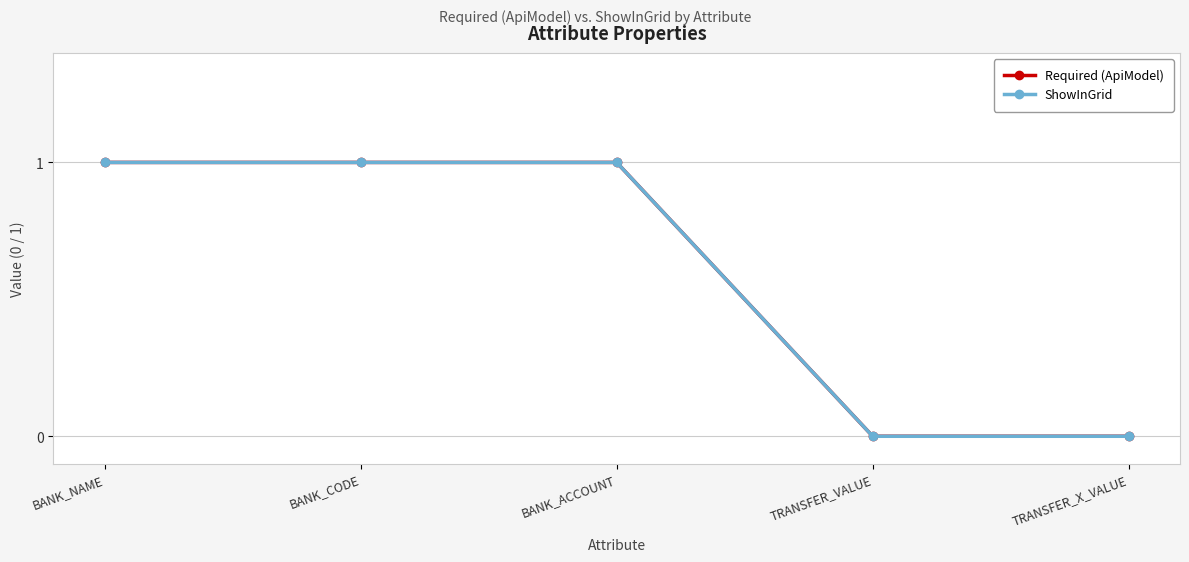

Is this an area chart (filled region under the line)?

No